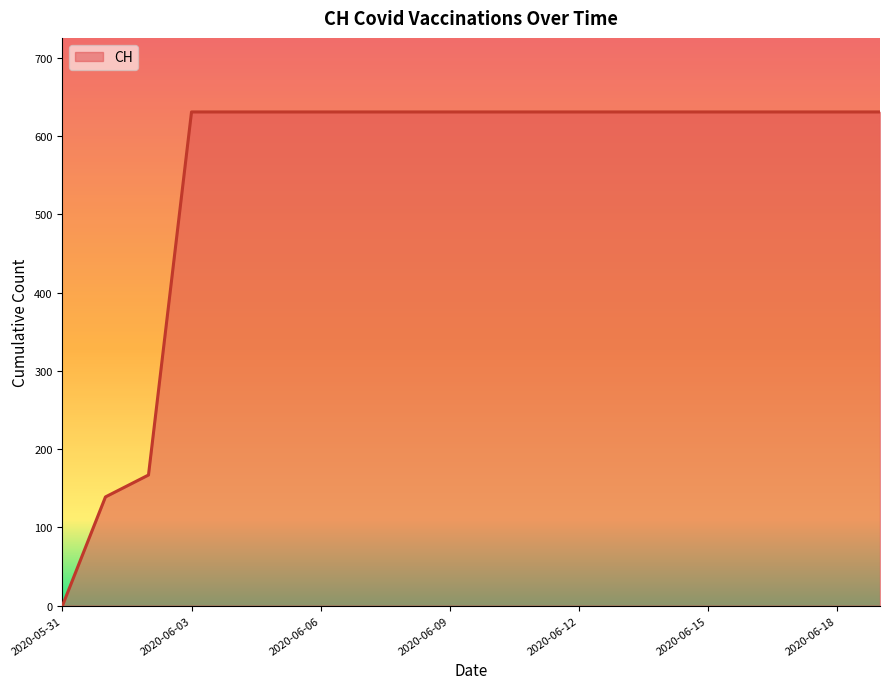

How many values are above zero?

19